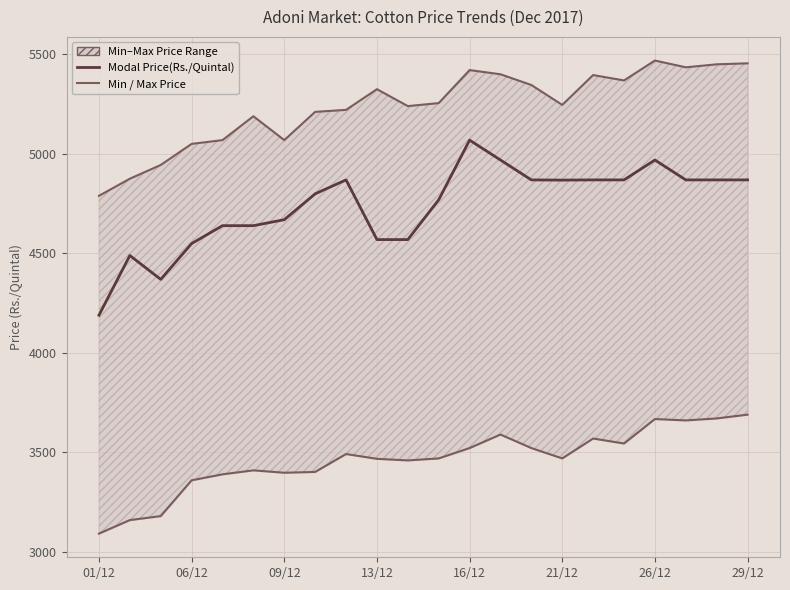

What value does the Minimum Price(Rs./Quintal) series have at 17, to the nearest 50?

3550